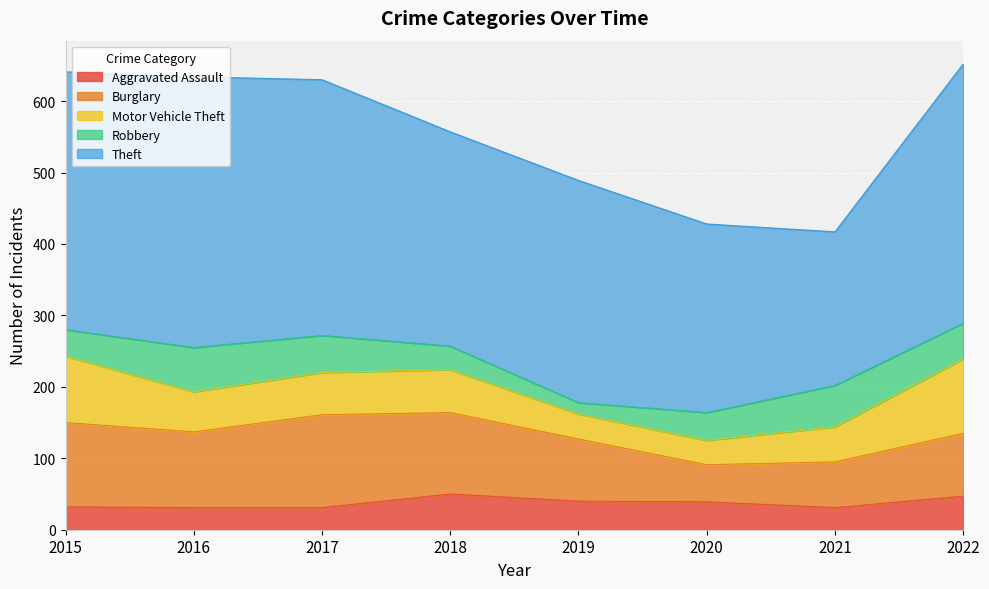

What is the approximate value of Theft at 2019, to the nearest 10?

310